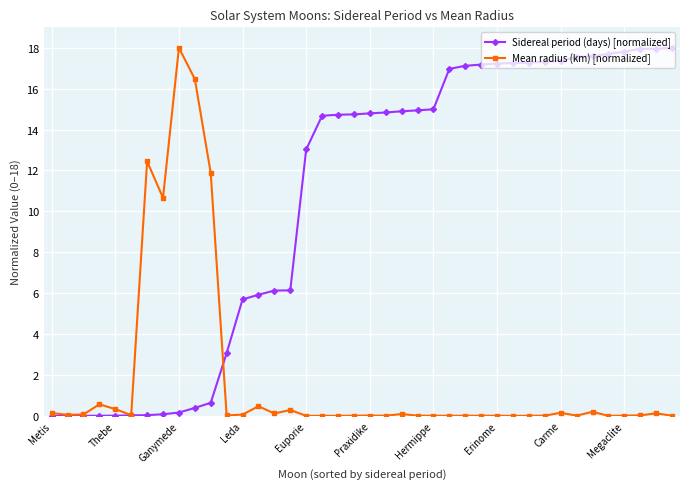

List the series in order of their overall mean, highest first.

Sidereal period (days) [normalized], Mean radius (km) [normalized]